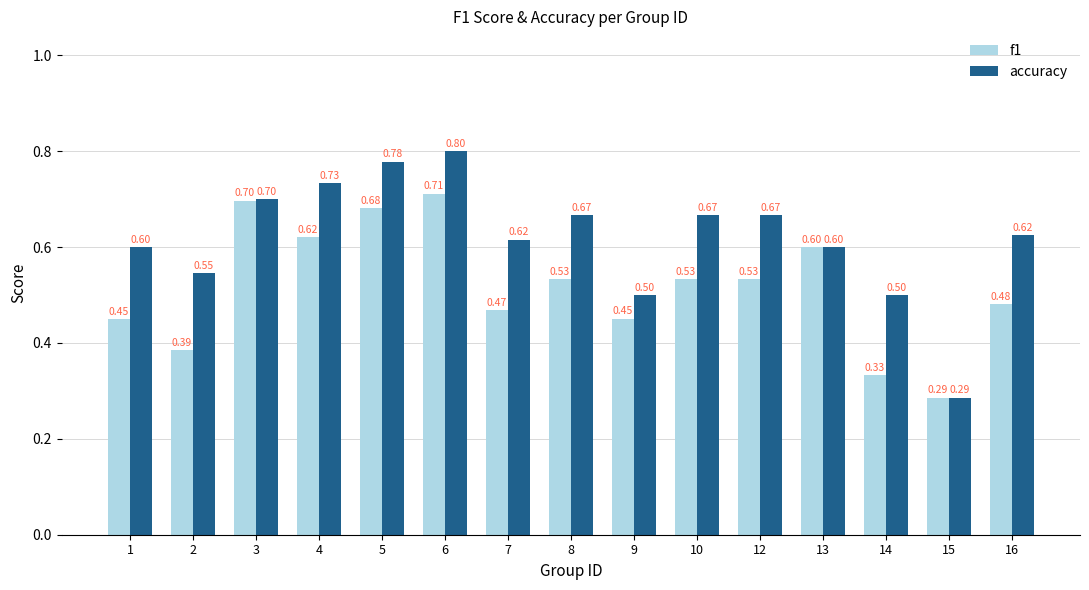

At which category is the sum across all series the highest?

6